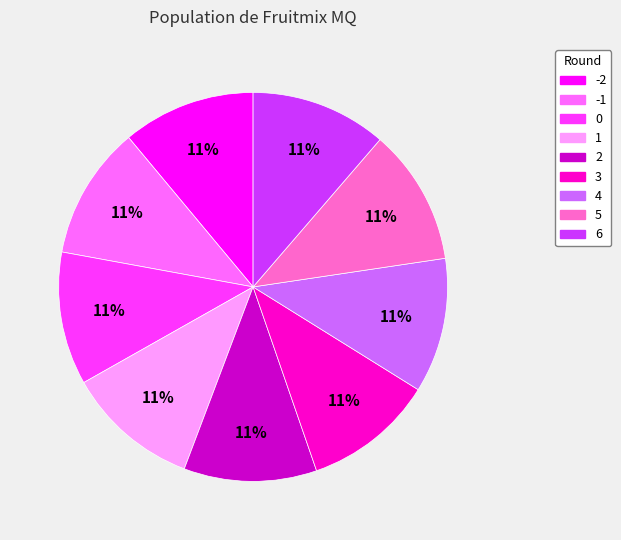

To the nearest percent, what portion does 5 represent?

11%